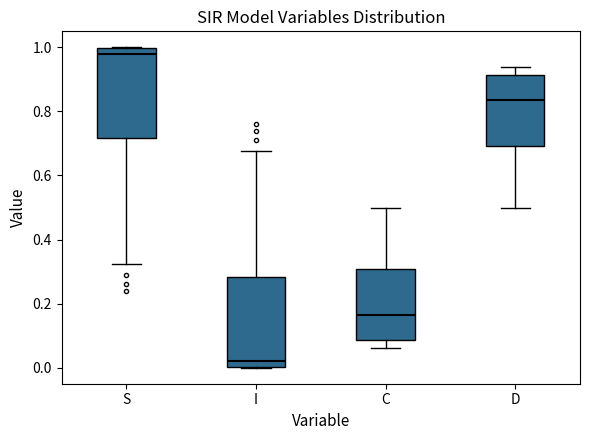

Where does the lower whisker of the box for S end on the y-axis? The values are not printed on the chart, so give them approximately, as read against the axis.

0.32